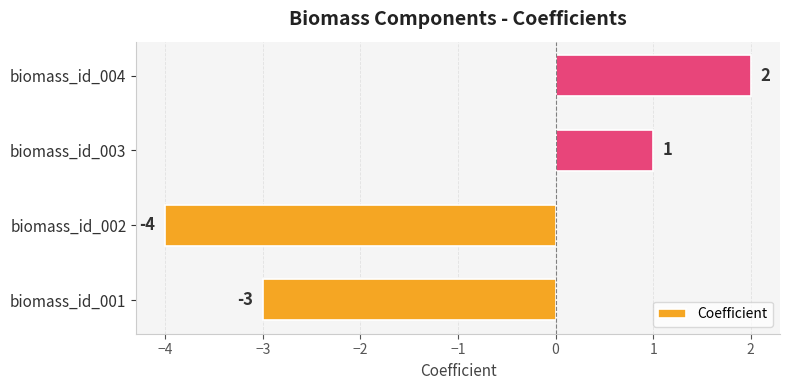

What is the difference between the maximum and minimum values?

6